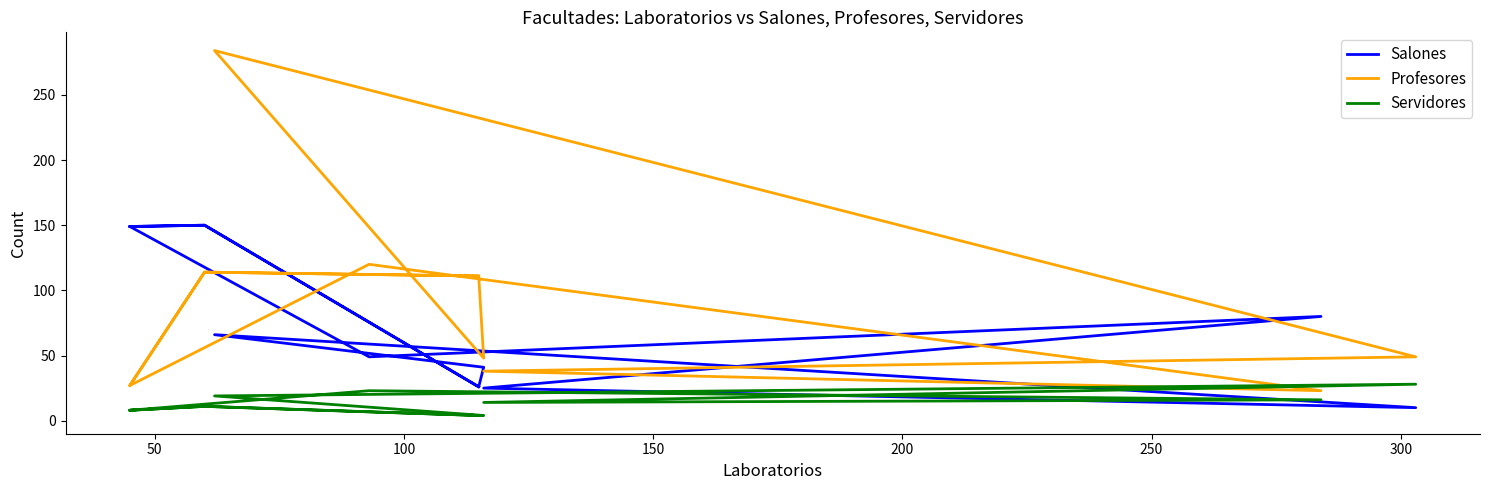

In Servidores, how many points are higher than both neighbors (excluding endpoints)?

4